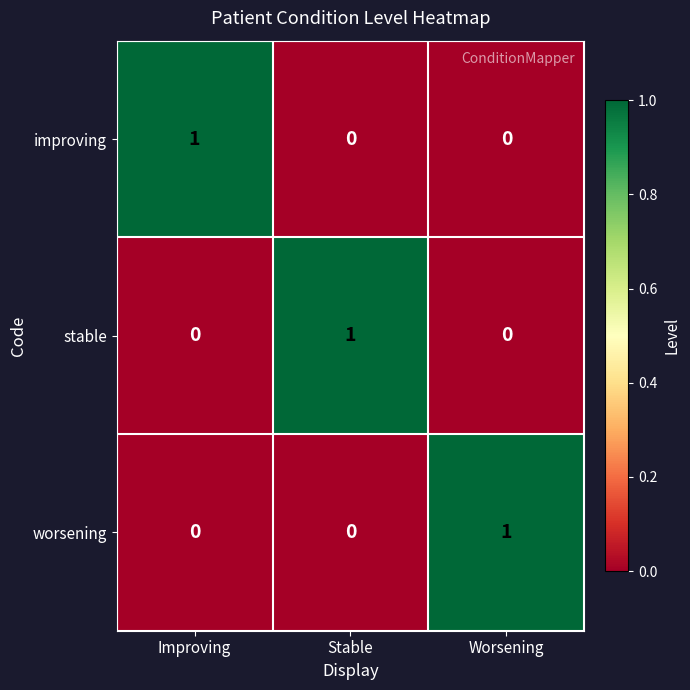

The value of stable at Worsening is 0. True or false?

True